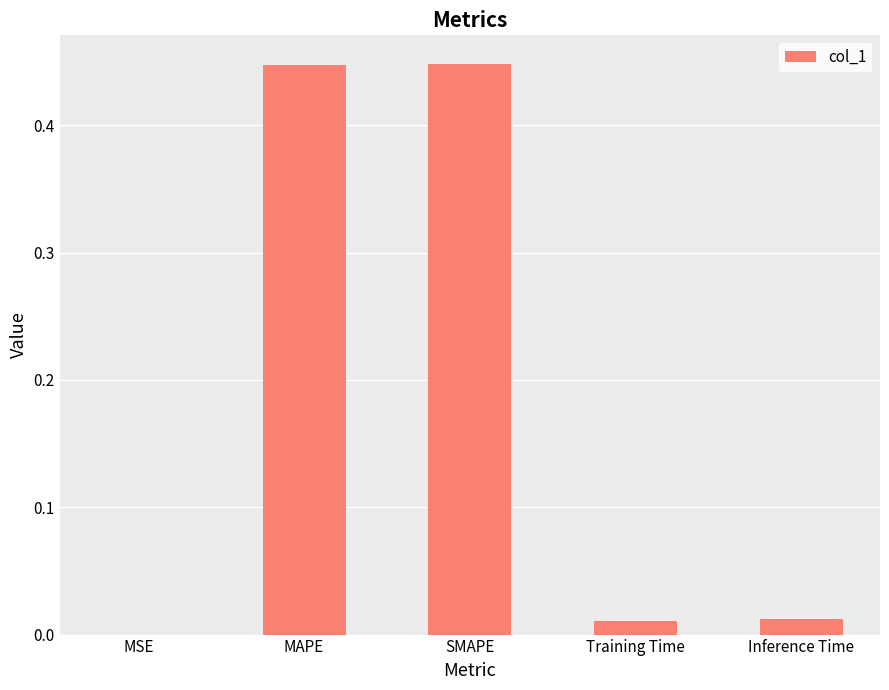

What is the sum of the values at MAPE and Inference Time?

0.5